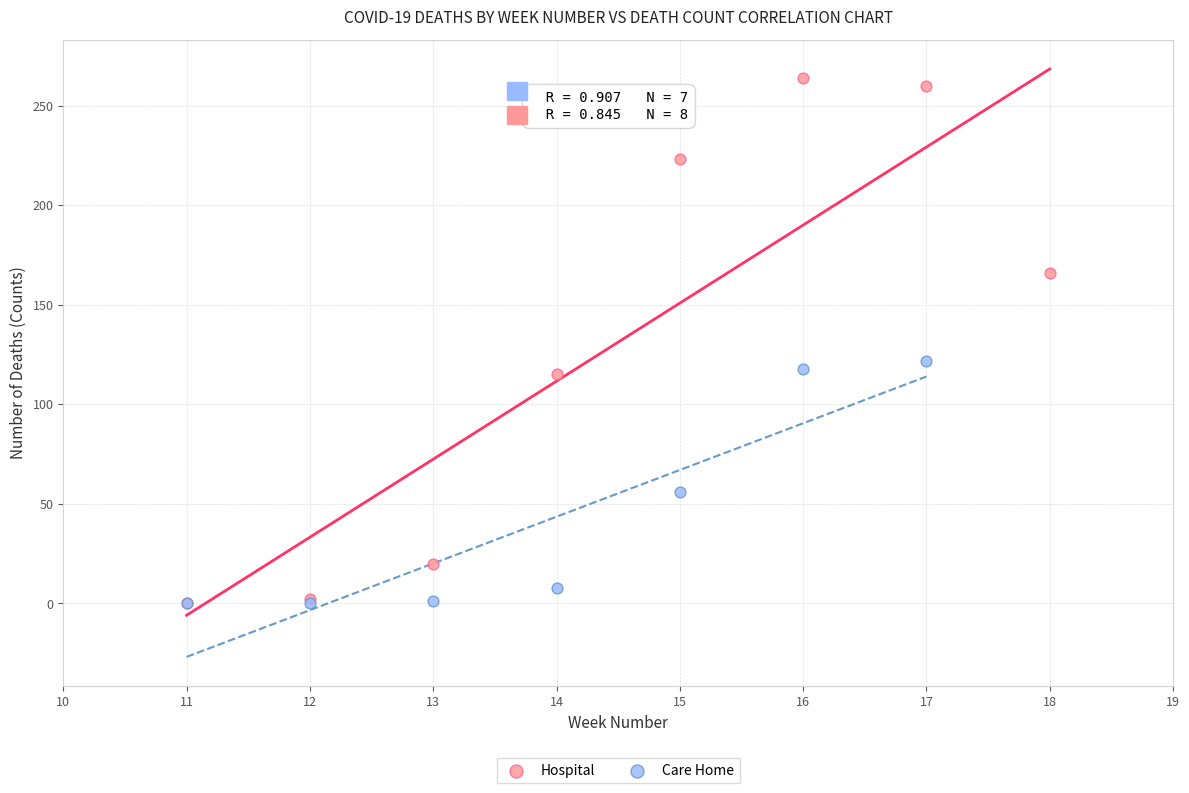

Which series reaches the maximum Y coordinate?

Hospital